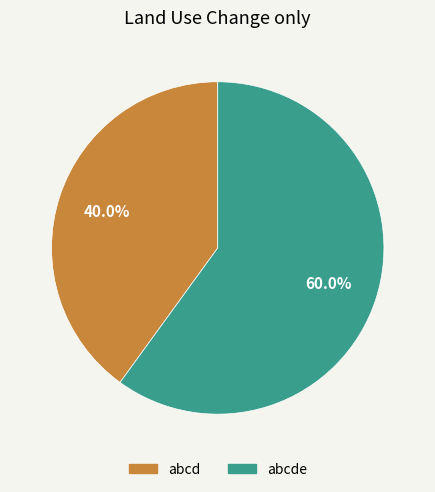

Is there any slice that represents more than half of the pie?

Yes